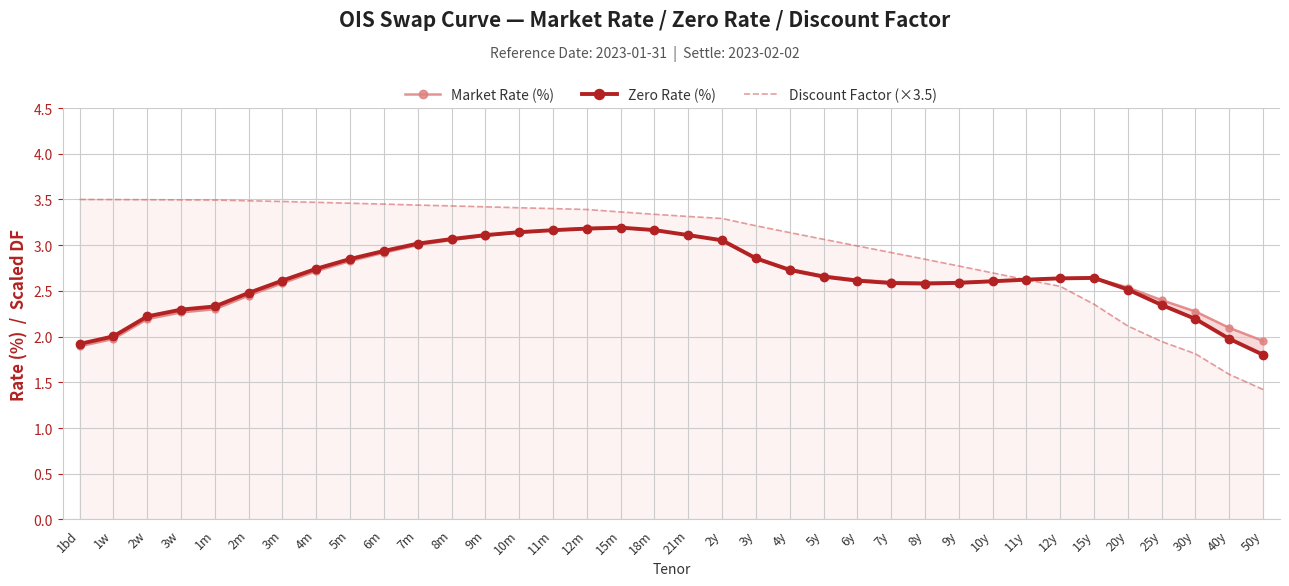

What is the smallest value displayed?

1.4